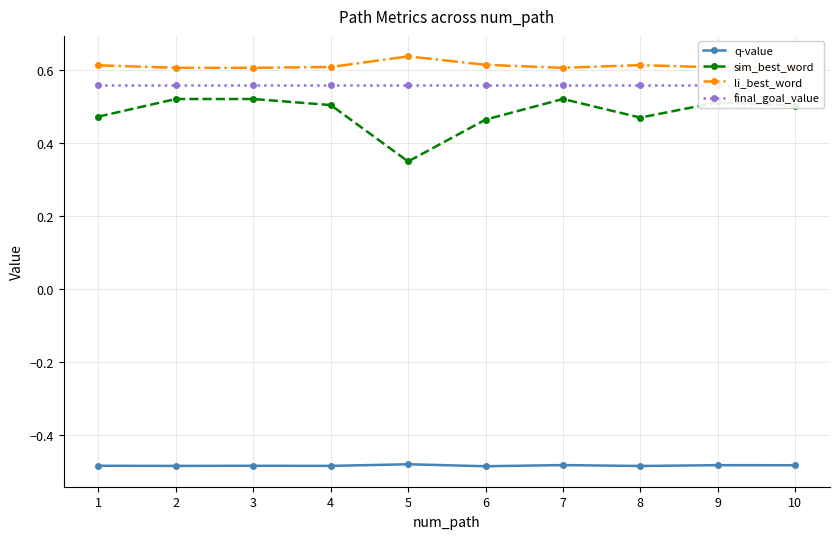

Where is li_best_word nearest to the value 0?

2